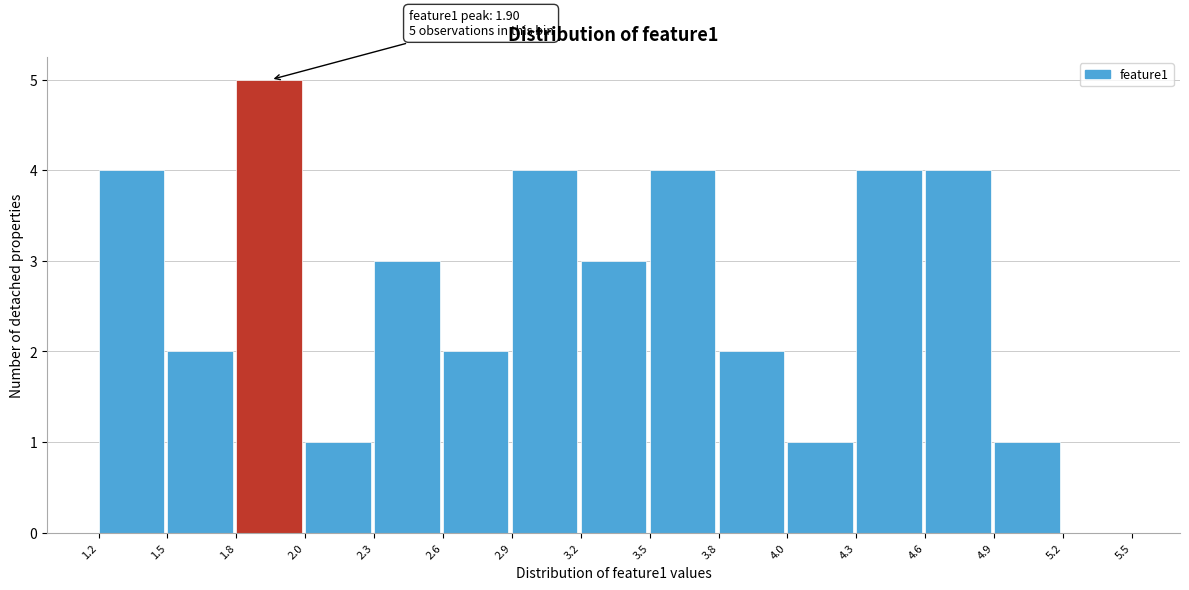

Reading left to right, transcribe all the data shown in this chart.

1.2=4	1.5=2	1.8=5	2.0=1	2.3=3	2.6=2	2.9=4	3.2=3	3.5=4	3.8=2	4.0=1	4.3=4	4.6=4	4.9=1	5.2=0